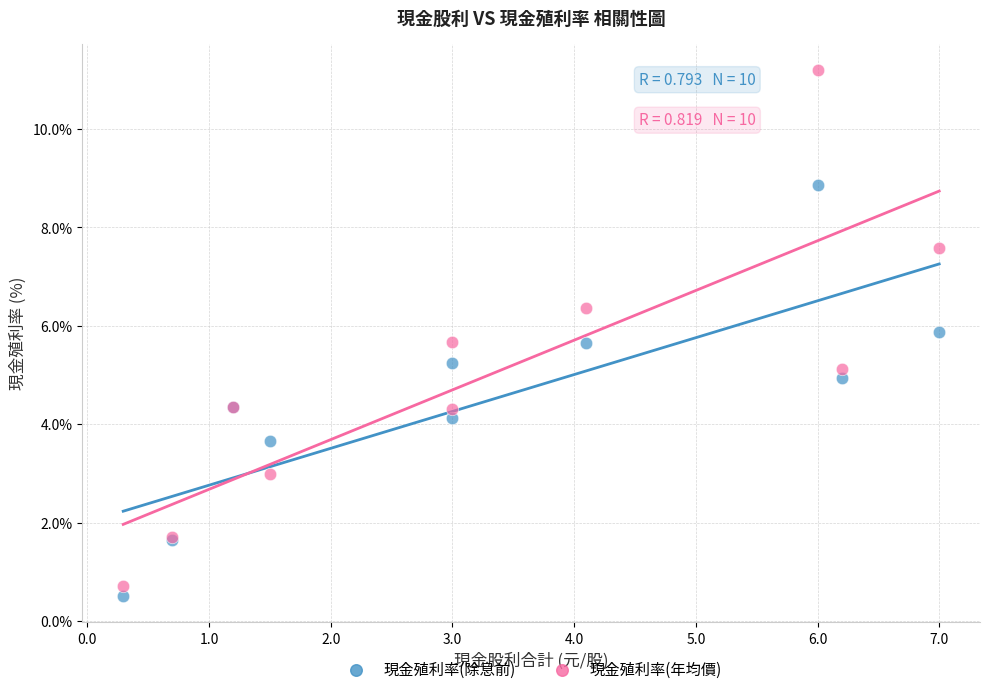

Which series reaches the minimum Y coordinate?

現金殖利率(除息前)